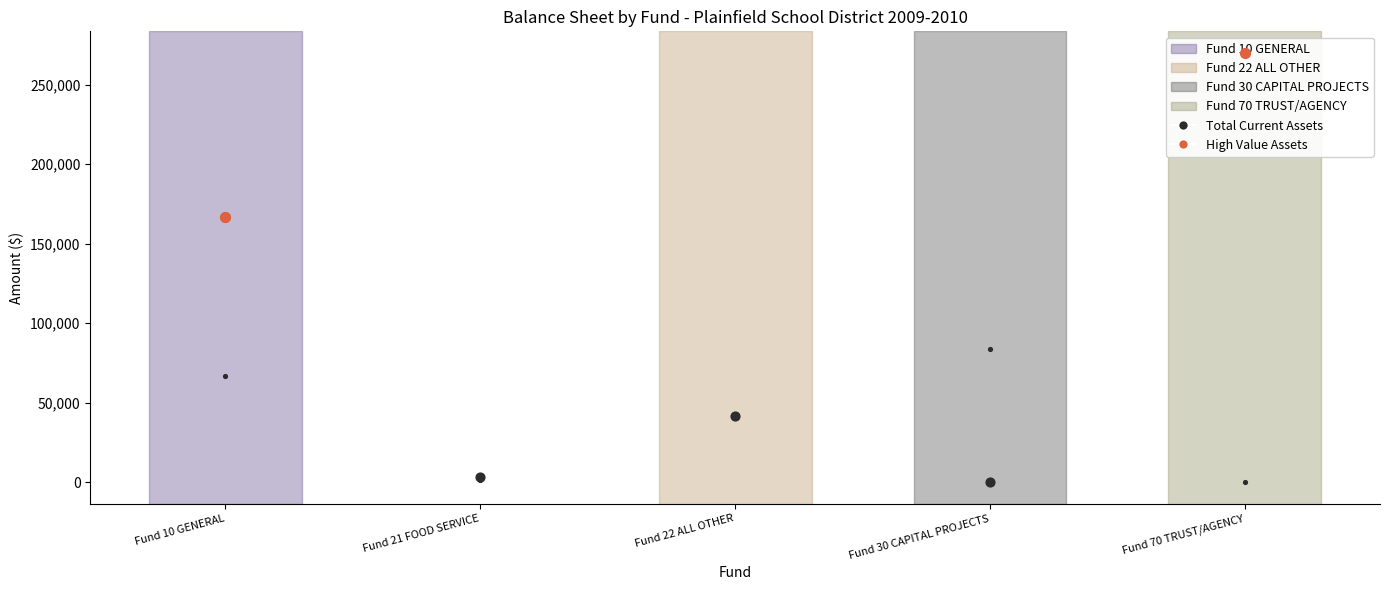

Is the value of Total Current Assets at Fund 21 FOOD SERVICE greater than the value of Total Current Liabilities at Fund 30 CAPITAL PROJECTS?

No